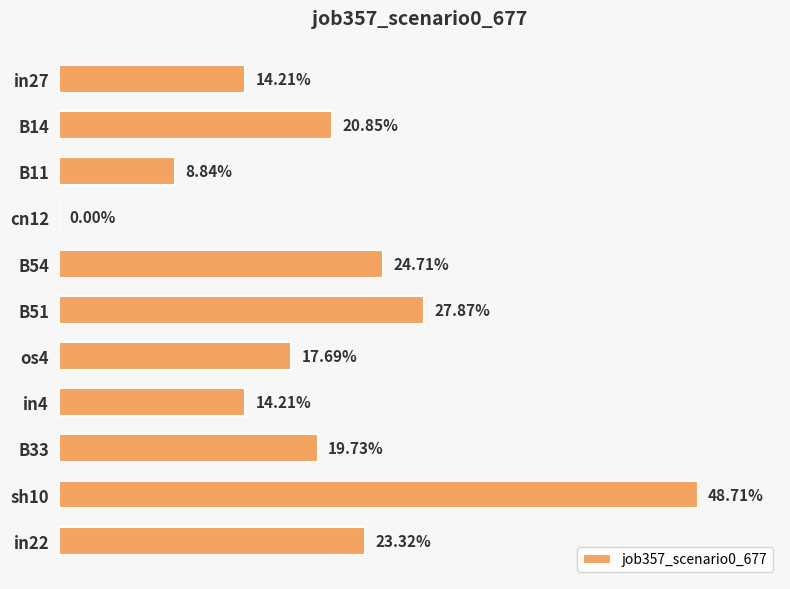

What is the greatest value displayed?

0.5